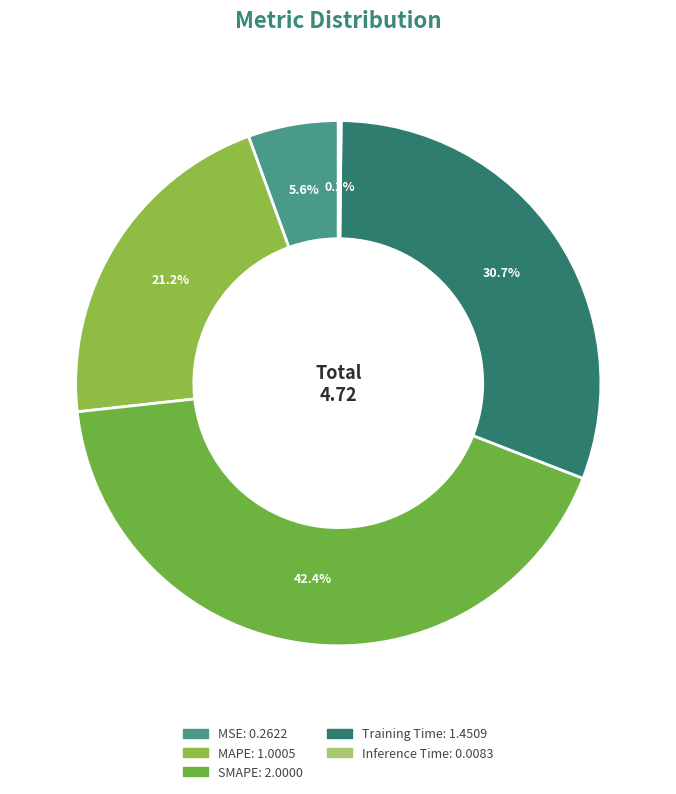

To the nearest percent, what is the difference between the SMAPE and MSE slice percentages?

37%